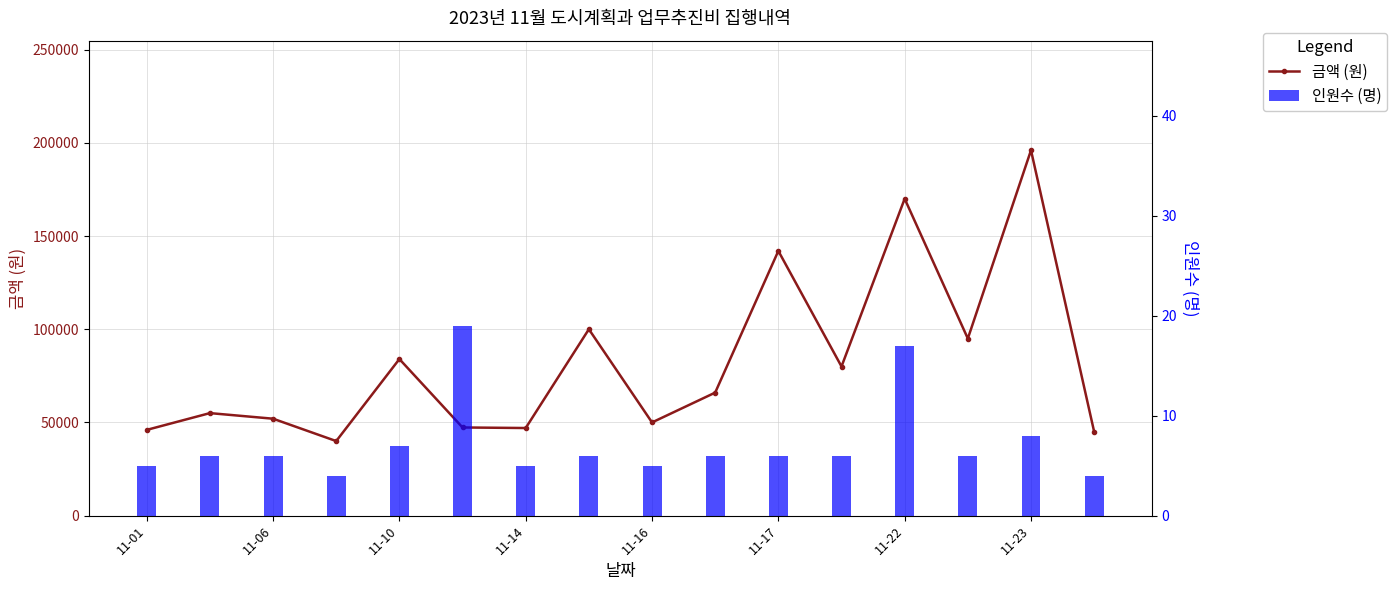

What is the difference between the second highest and second lowest values in the 인원수 (명) series?

13